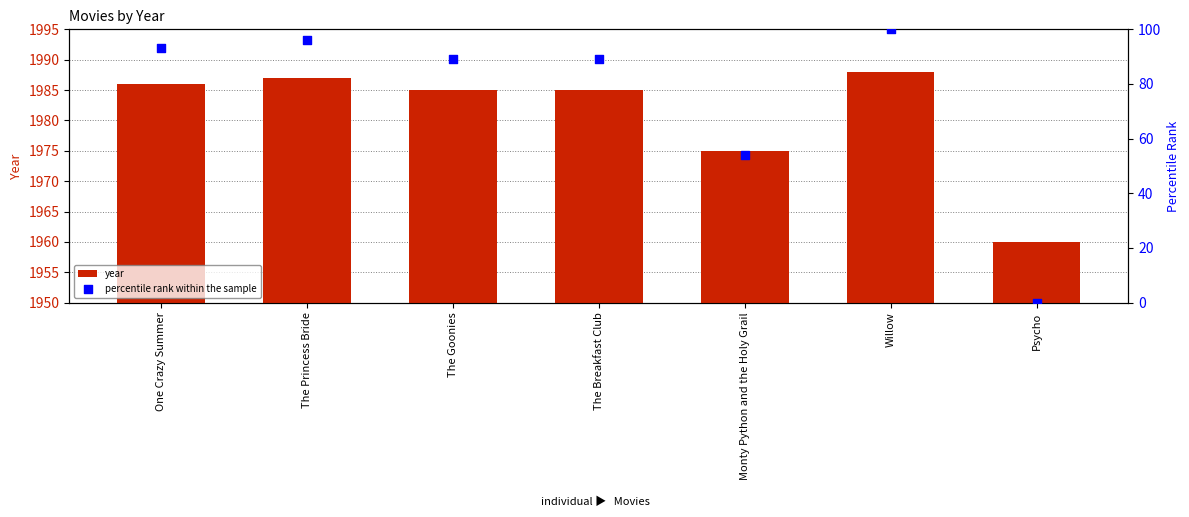

Which series has the largest total across all categories?

year